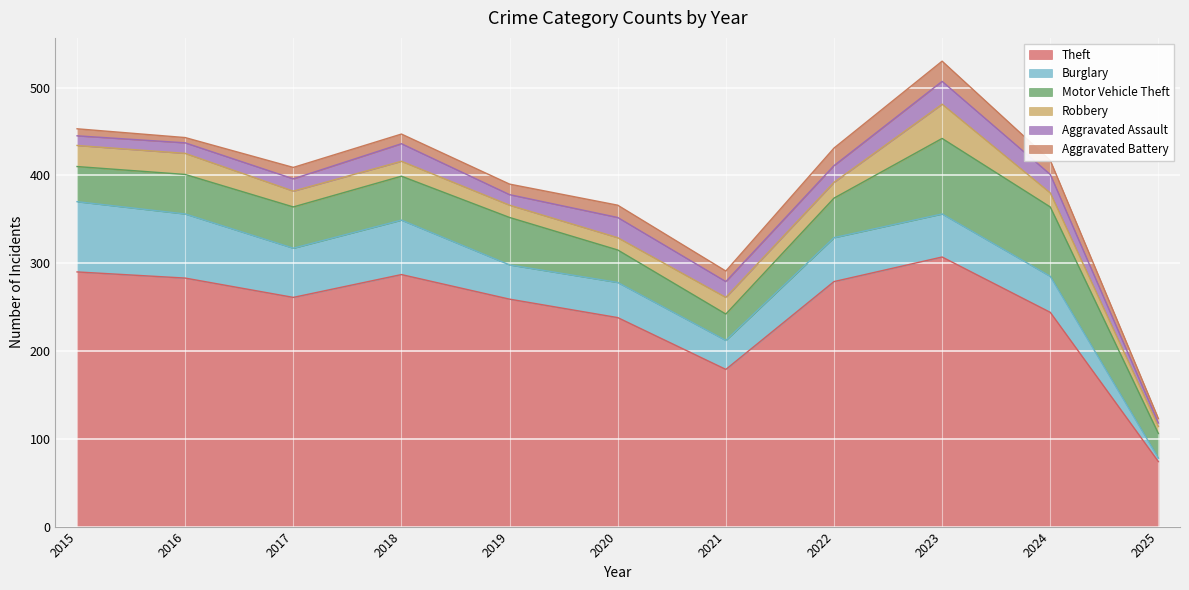

What is the total value across all series at 2022?

431